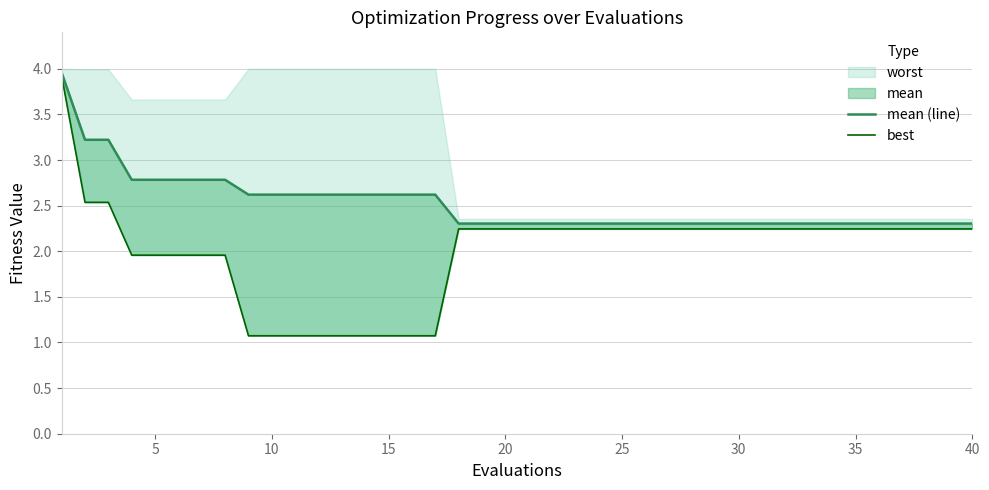

How many lines are shown in the chart?

2